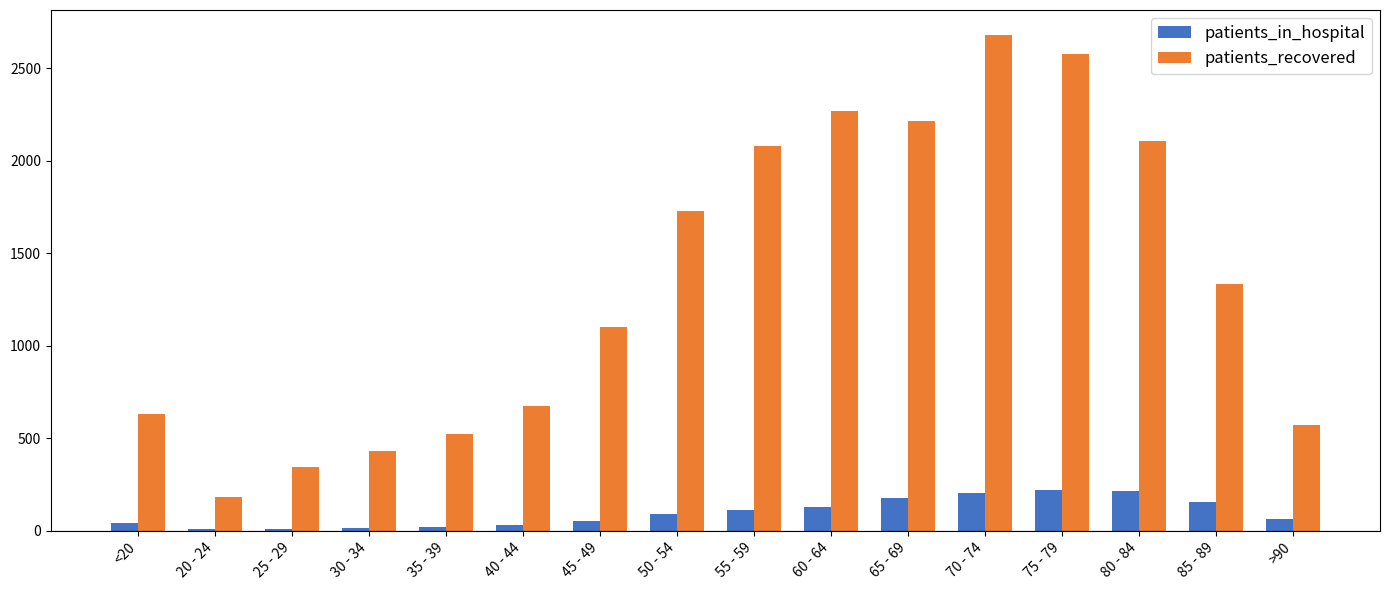

Which series has the largest total across all categories?

patients_recovered